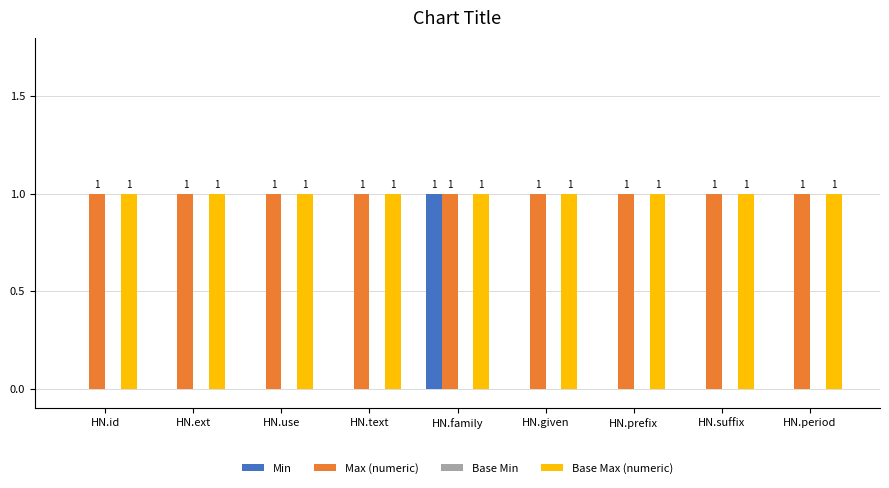

The Base Max (numeric) series shows 1 at HN.suffix. True or false?

True